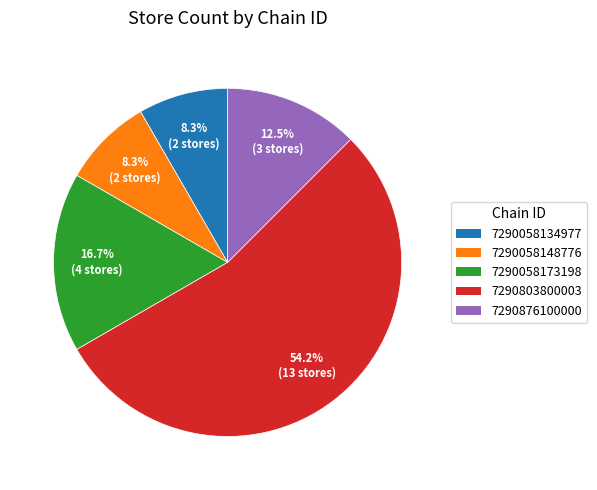

To the nearest percent, what is the difference between the 7290058173198 and 7290058134977 slice percentages?

8%